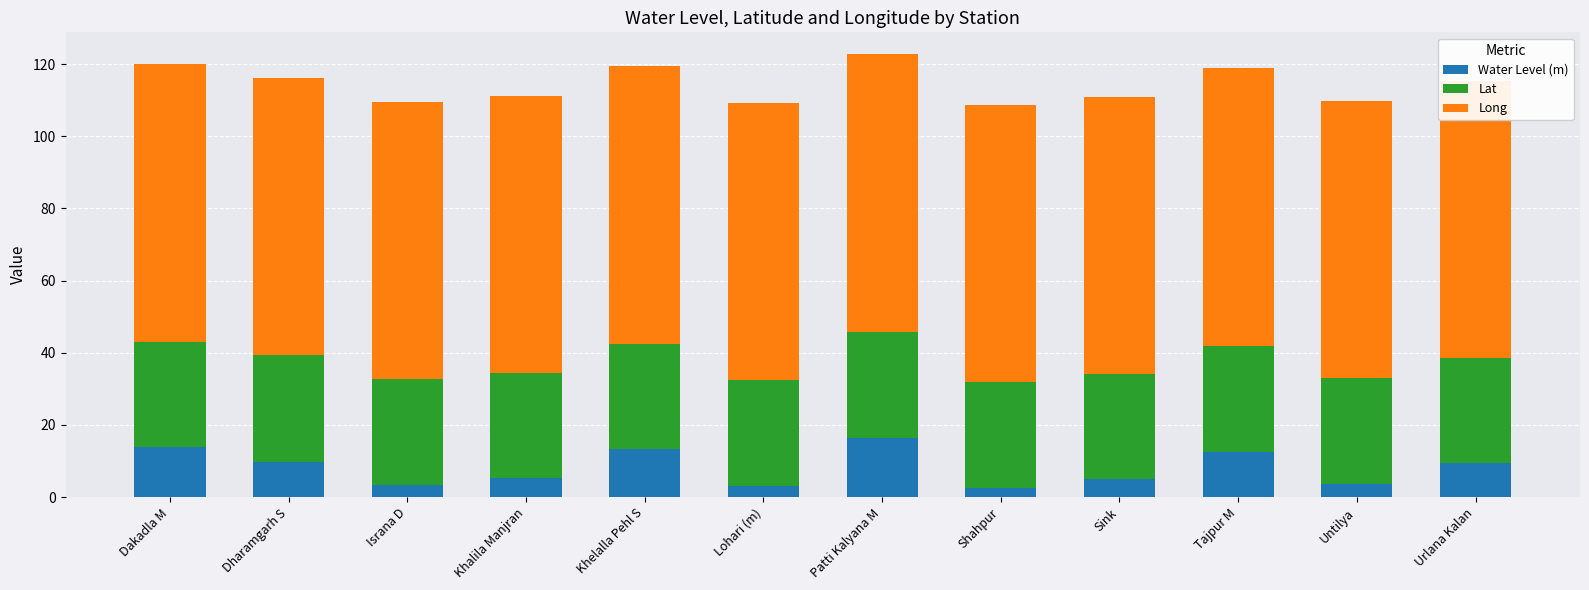

Which category has the highest value in the Water Level (m) series?

Patti Kalyana M